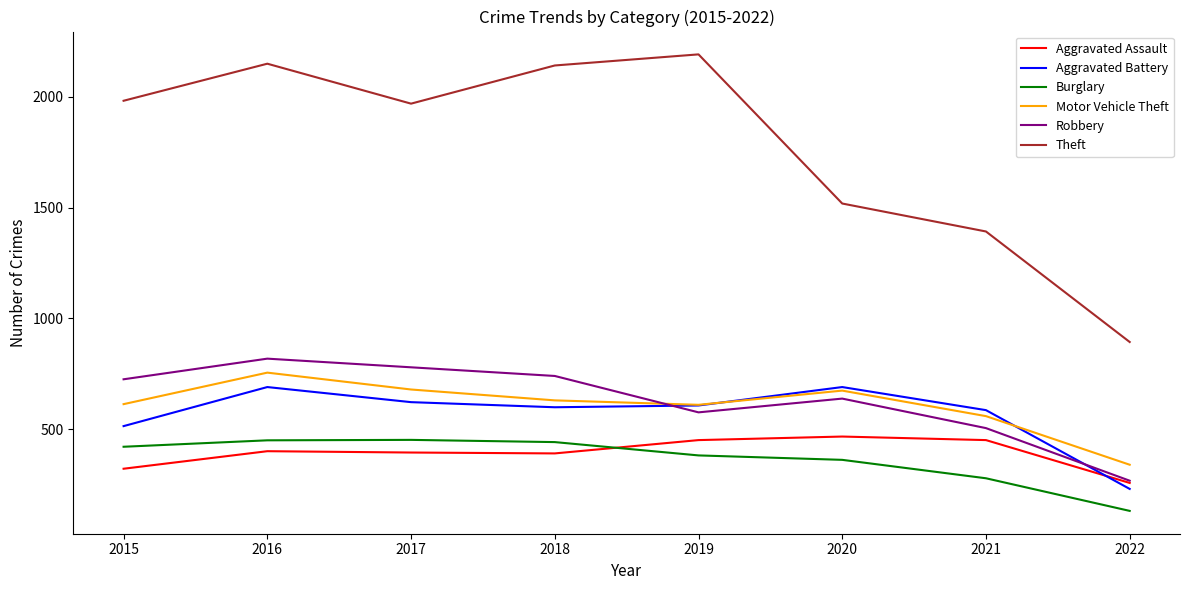

Is the value of Aggravated Assault at 2017 greater than the value of Burglary at 2016?

No